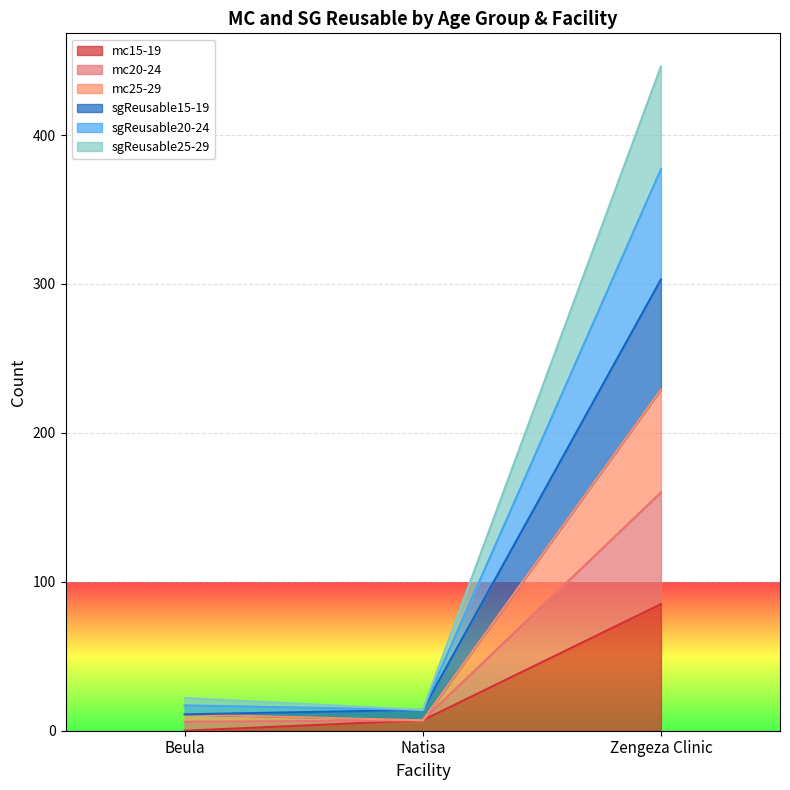

What is the difference between the mc15-19 values at Zengeza Clinic and Beula?

85